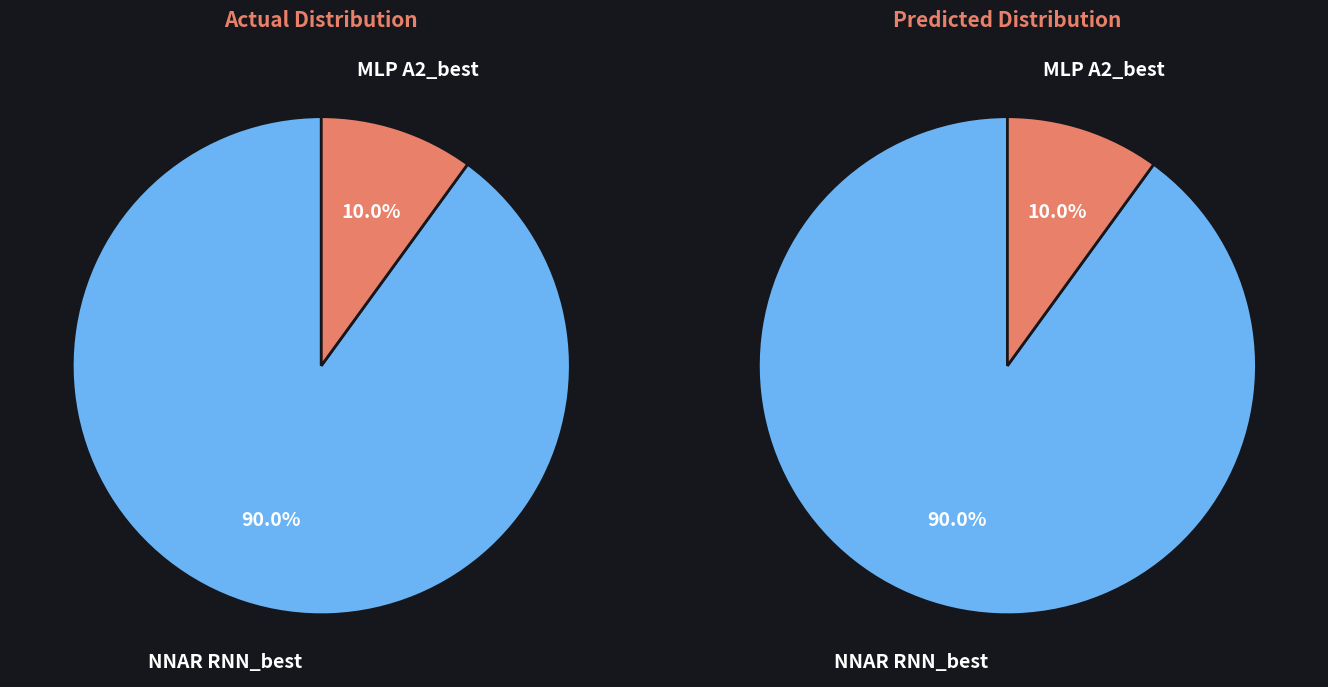

What is the smallest slice in the pie chart?

MLP A2_best